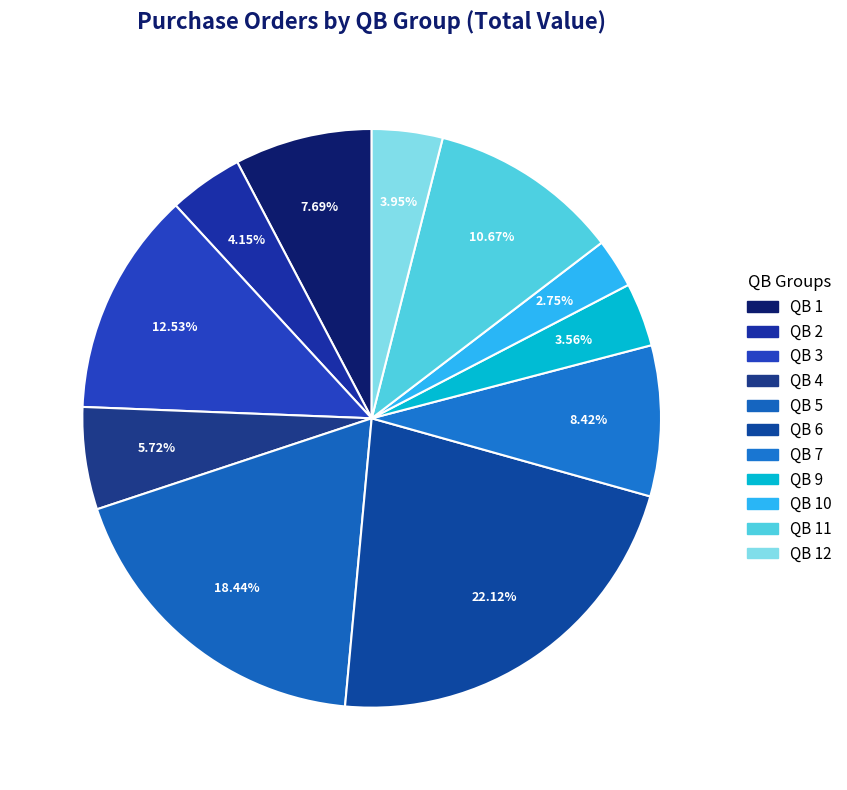

Is it true that QB 6 is 28% of the pie?

False